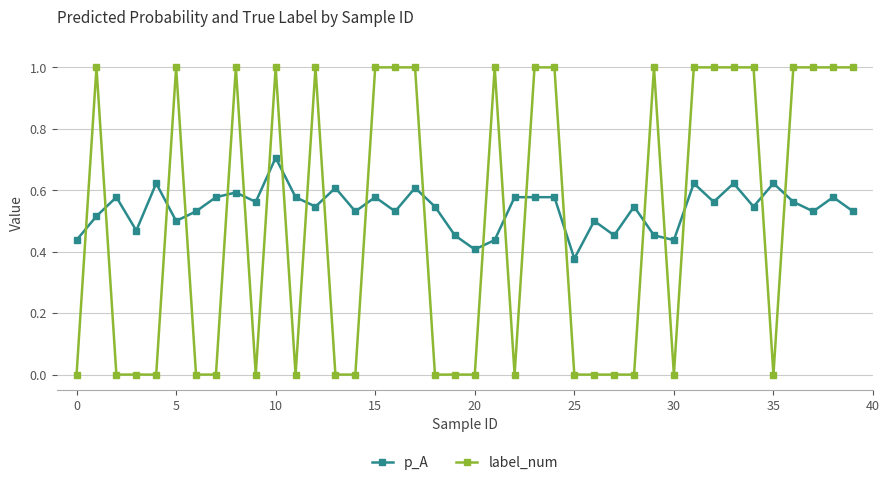

What is the highest value of the p_A series?

0.7